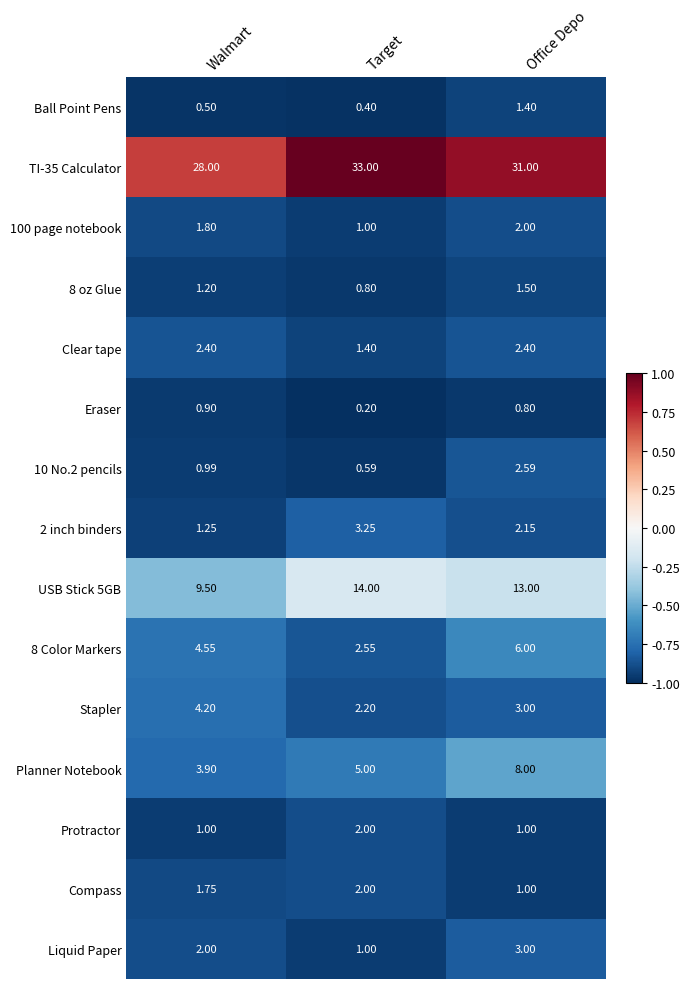

Is the value of USB Stick 5GB at Office Depo greater than the value of Liquid Paper at Walmart?

Yes